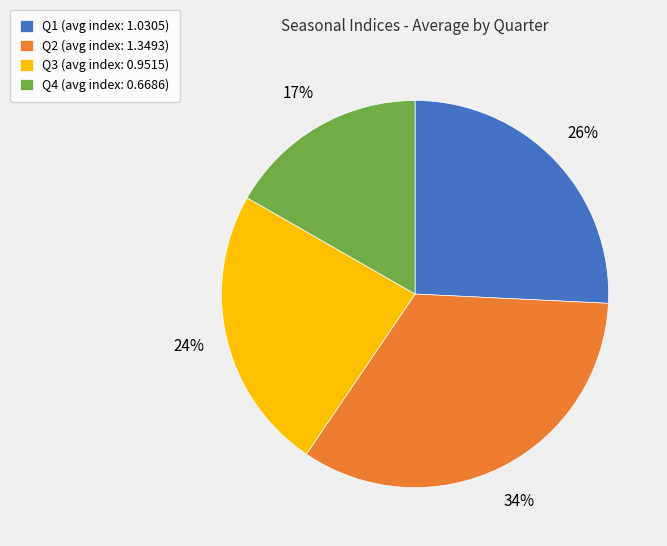

How many slices are in this pie chart?

4